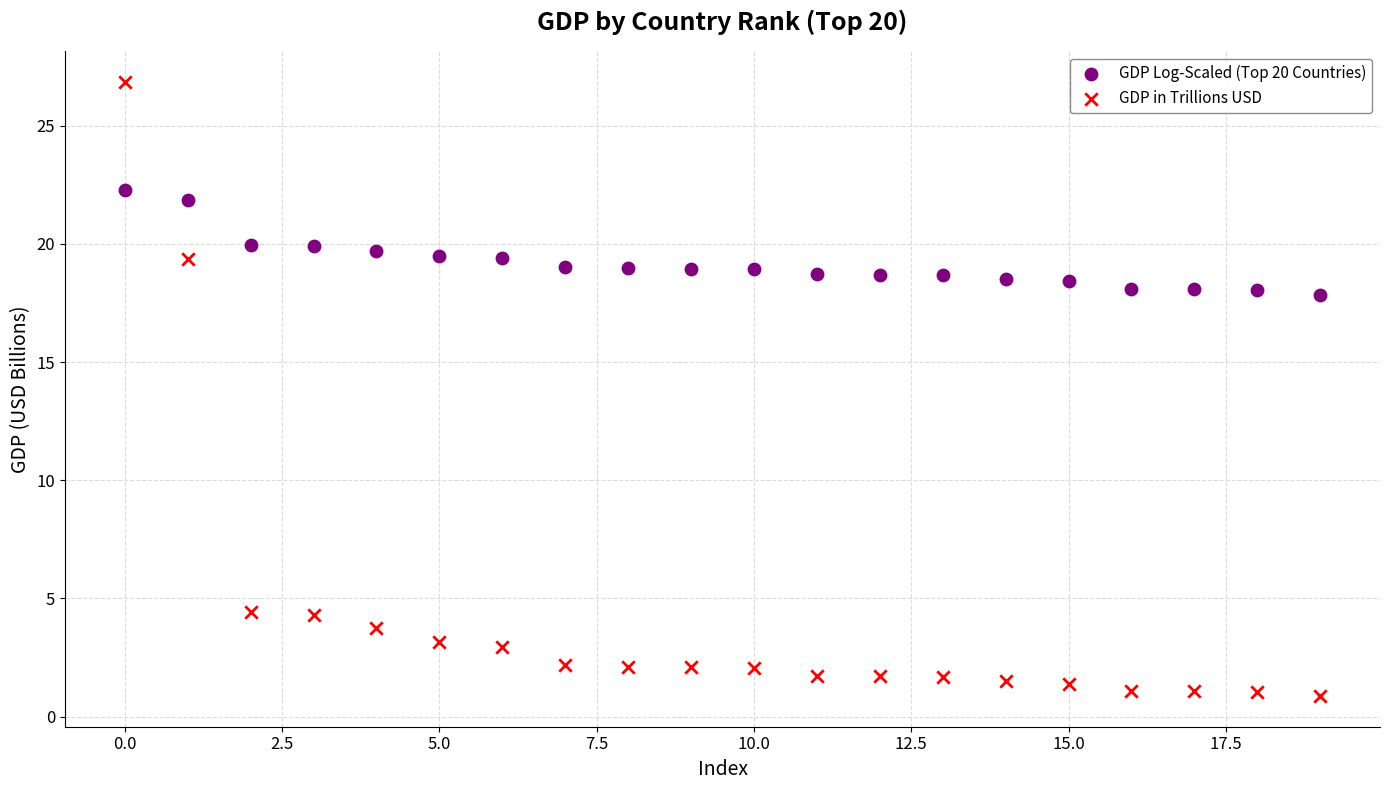

Which series contains the lowest Y value?

GDP in Trillions USD